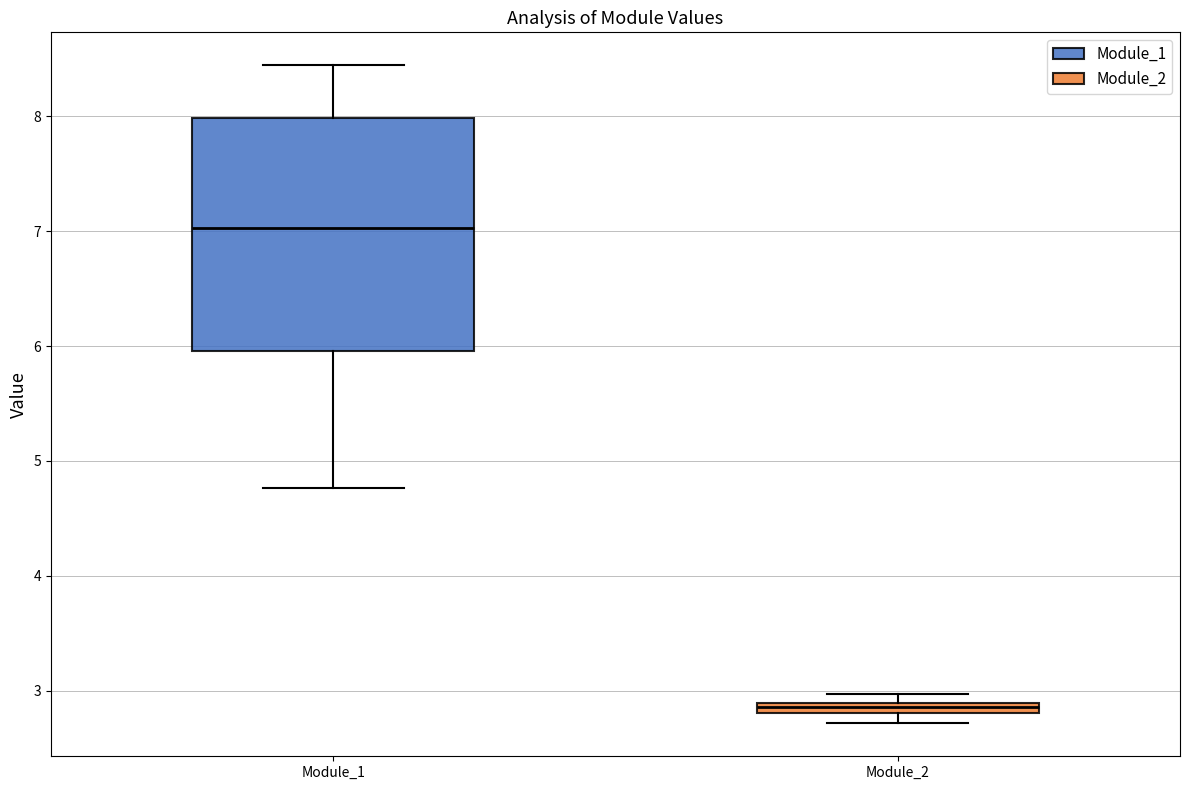

Which box has the highest median line?

Module_1